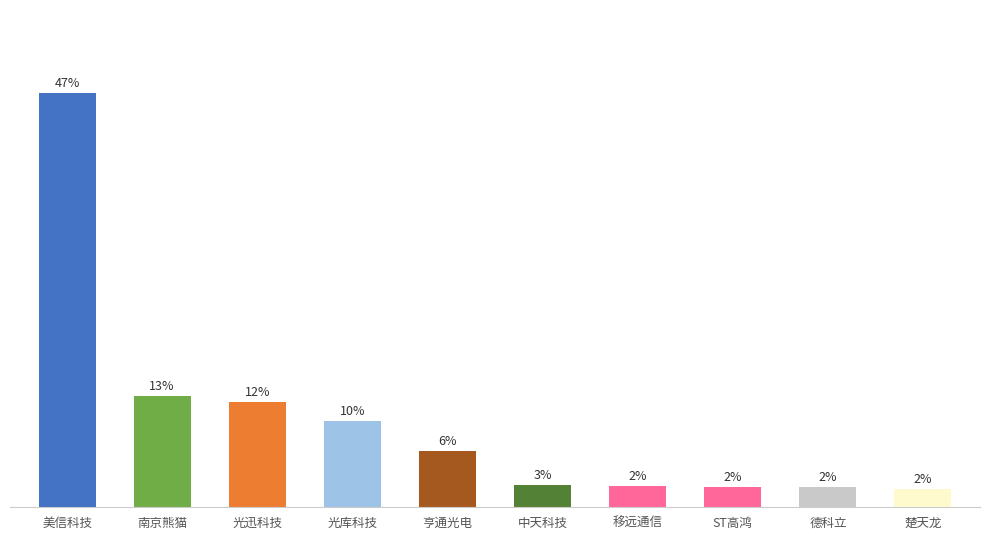

Are the bars horizontal?

No